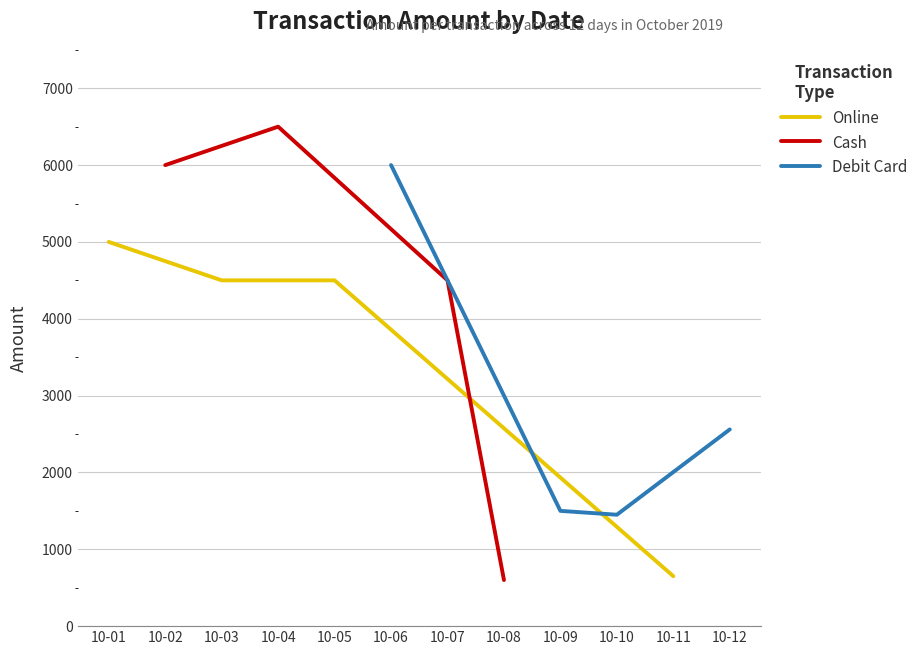

What is the minimum value for Online?

650